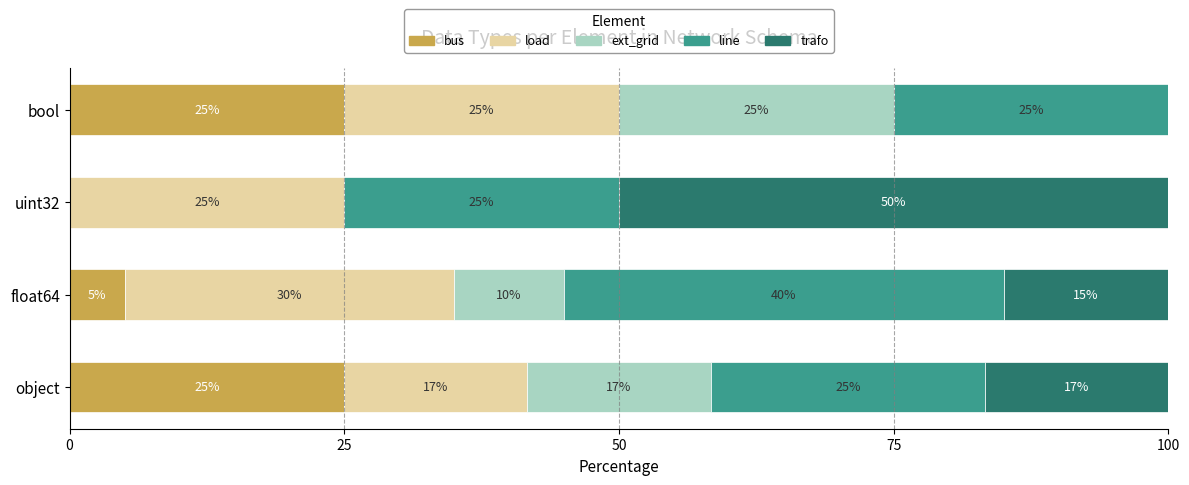

Where is bus nearest to the value 12?

float64